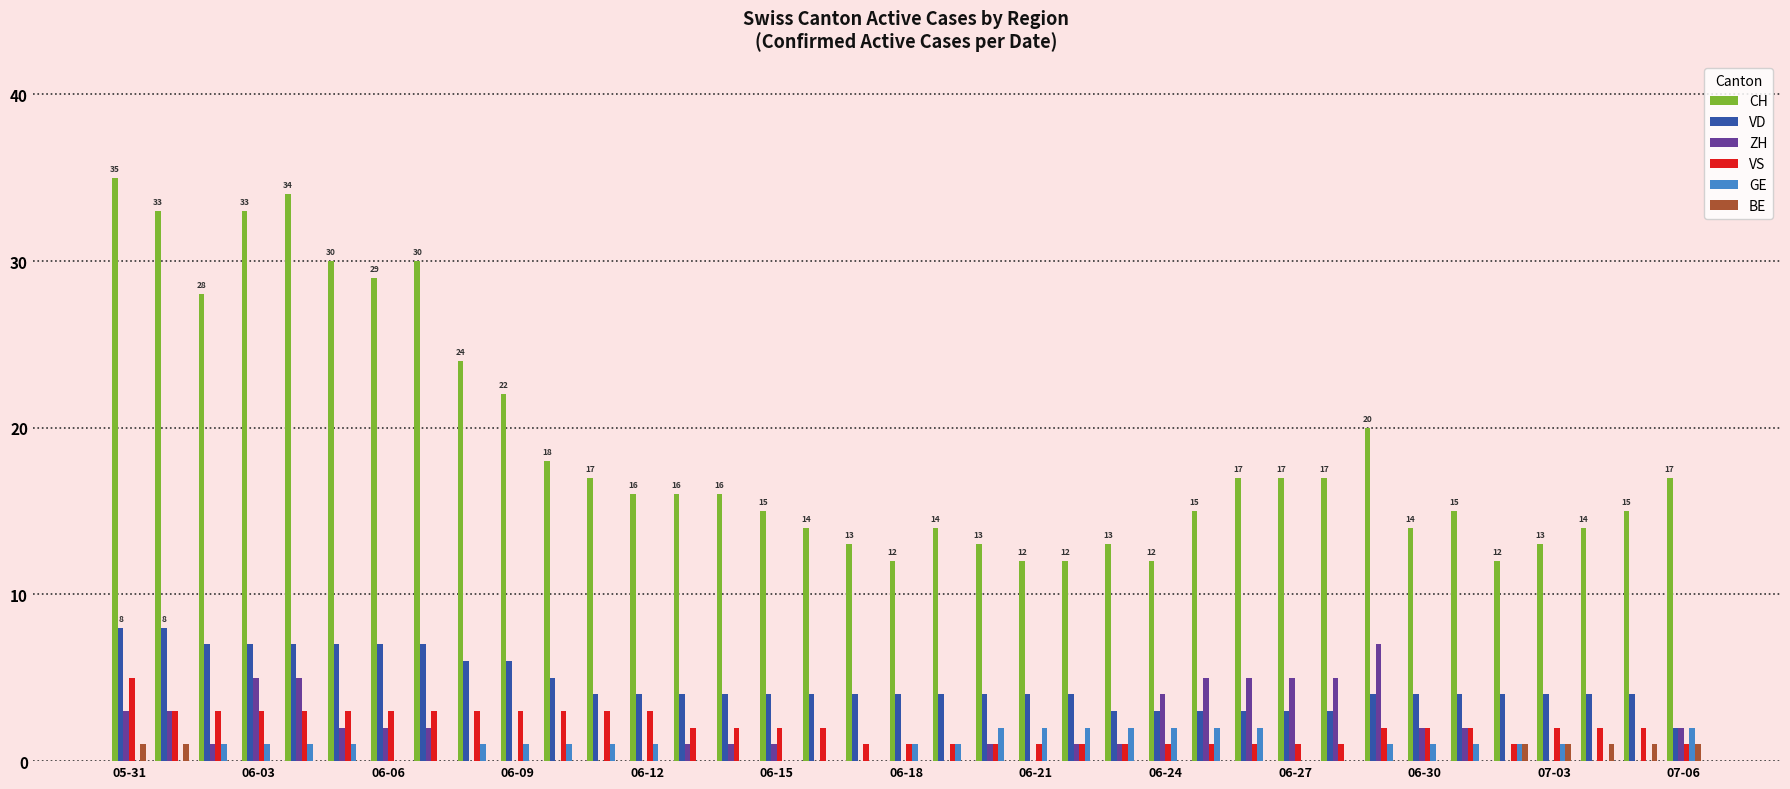

What are all the series names shown in the legend?

CH, VD, ZH, VS, GE, BE